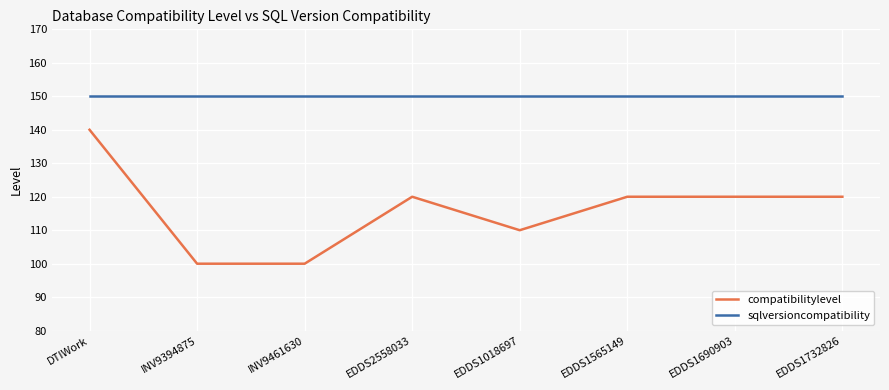

Rank the series by their maximum value, from highest to lowest.

sqlversioncompatibility, compatibilitylevel